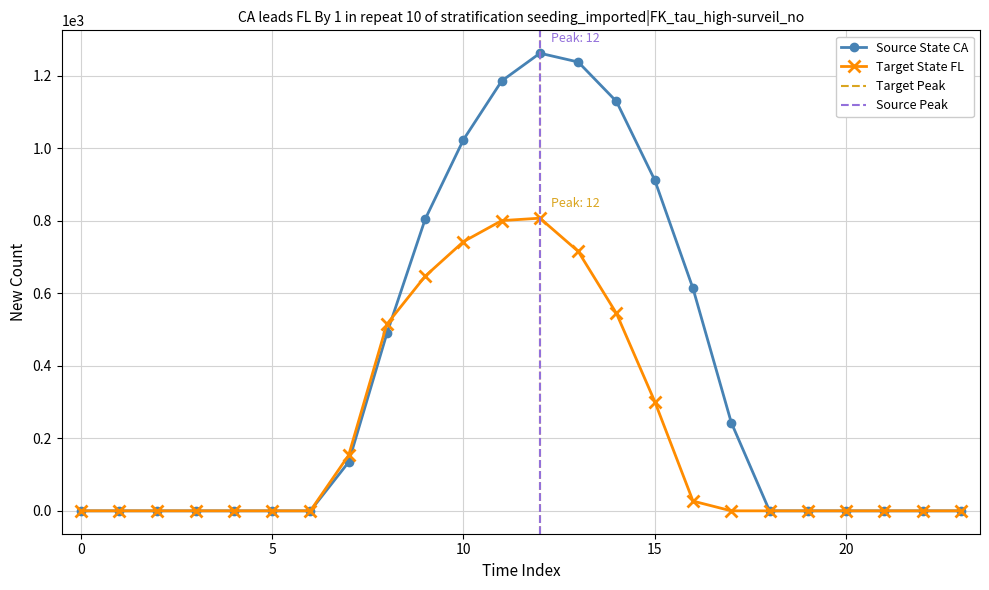

True or false: Source State CA and Target State FL intersect in this chart.

True